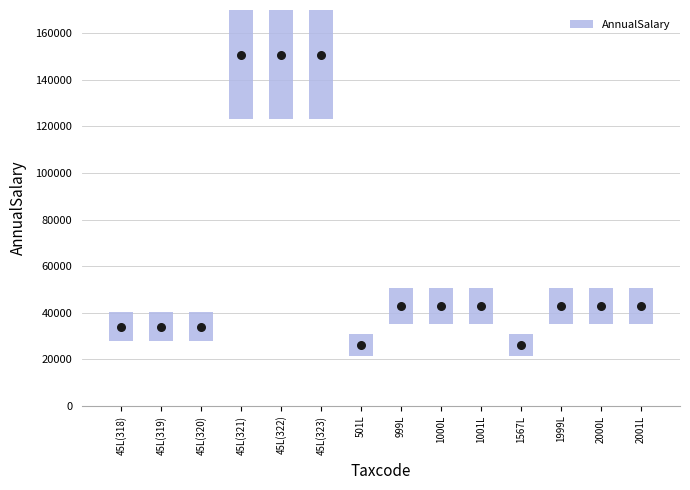

What is the ratio of the value at 45L(320) to the value at 501L?

1.3